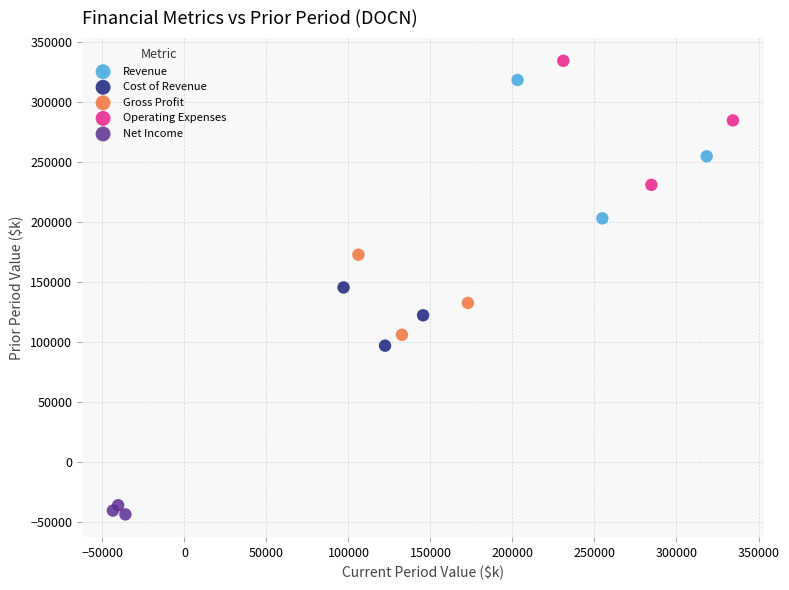

Which series reaches the minimum Y coordinate?

Net Income